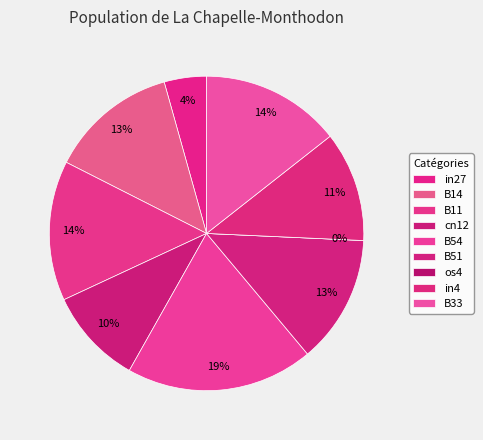

Is the sum of B33 and cn12 greater than half?

No